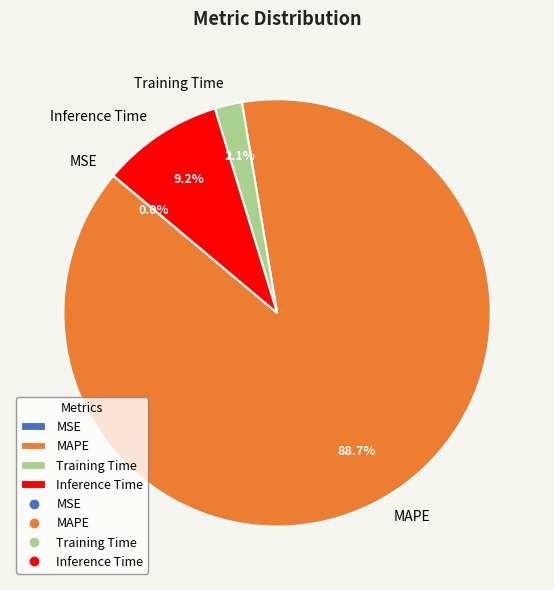

Which category accounts for the majority?

MAPE